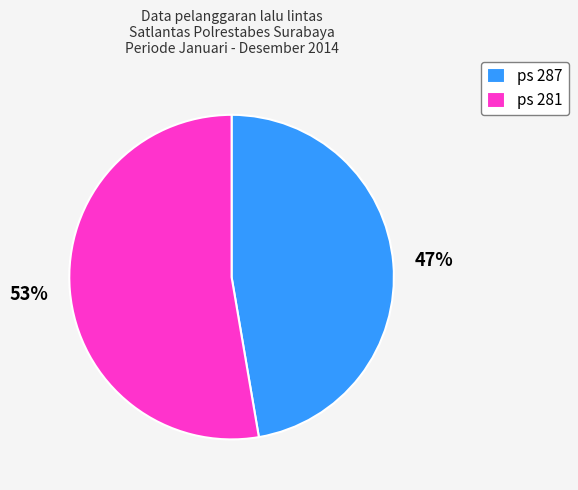

Which slice represents more than half of the pie?

ps 281